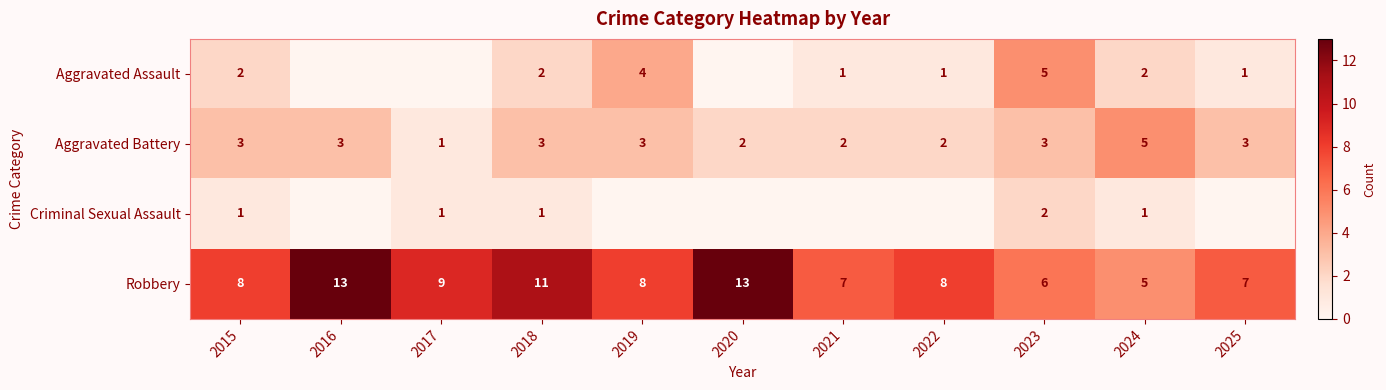

The Aggravated Battery series shows 2 at 2020. True or false?

True